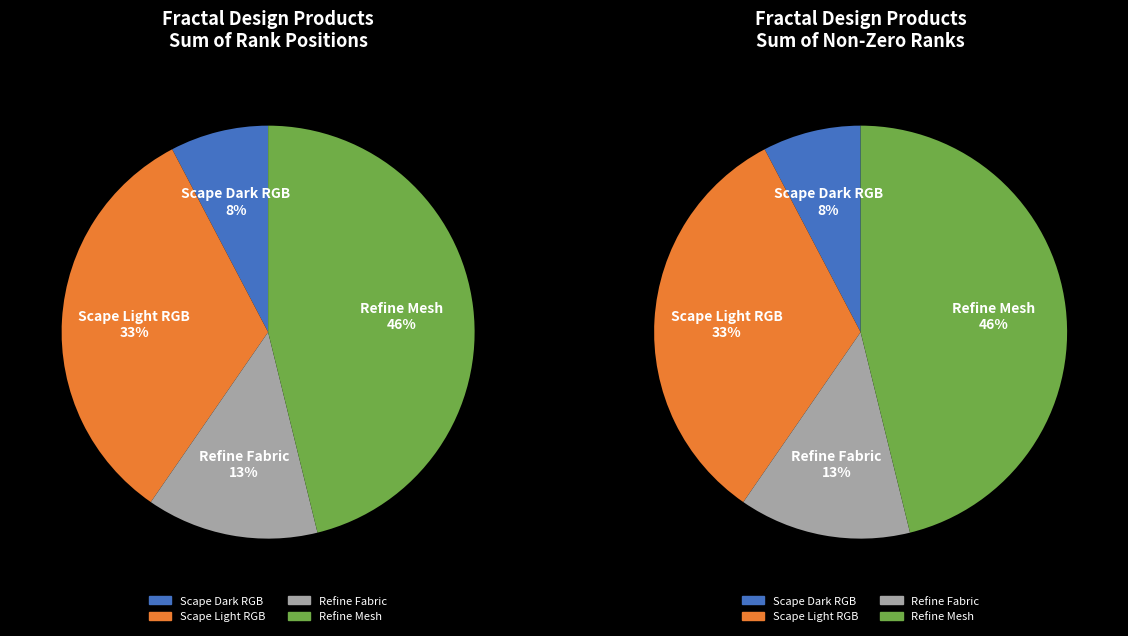

Does any single category account for the majority?

No